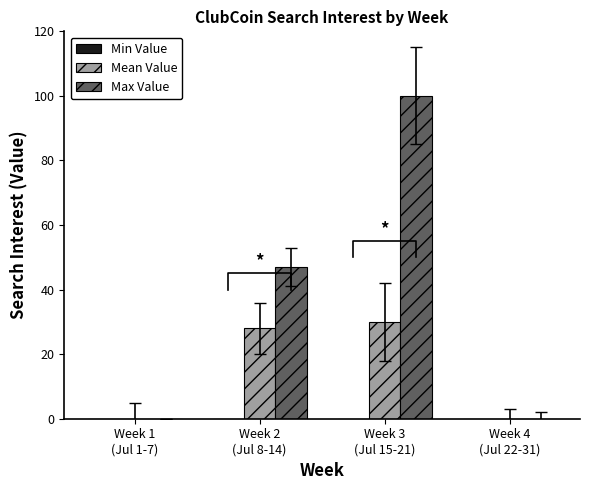

What is the approximate value of Mean Value at Week 3
(Jul 15-21)?

30